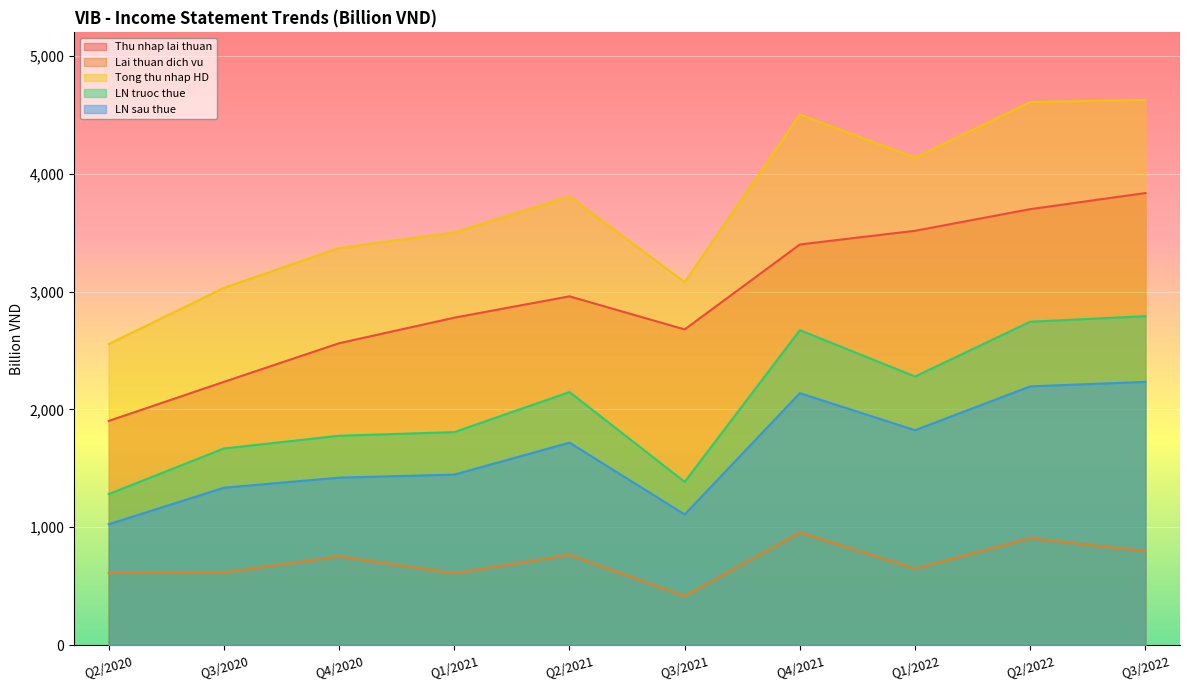

True or false: LN sau thue and Thu nhap lai thuan cross at least once.

False